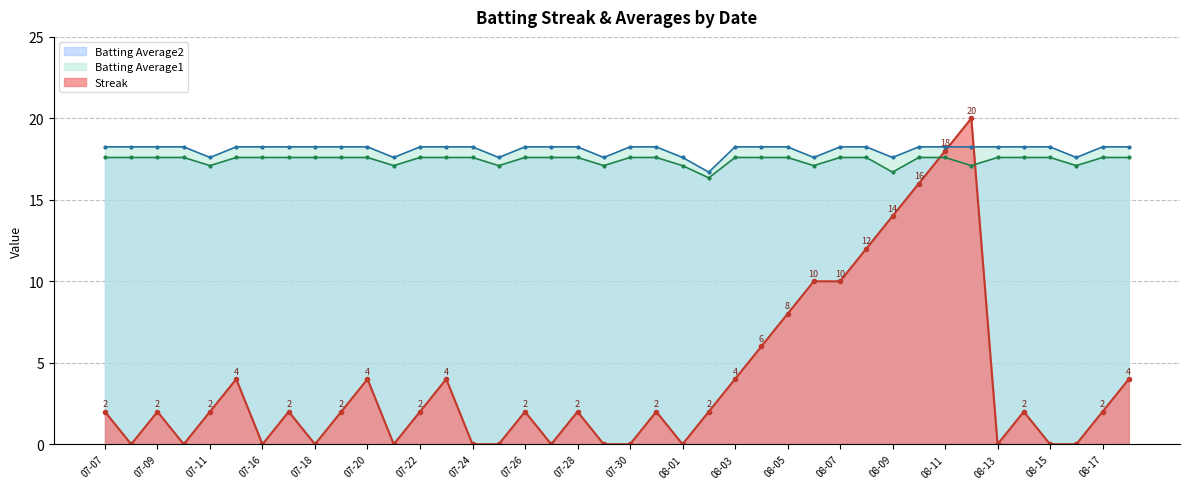

How many lines are shown in the chart?

3